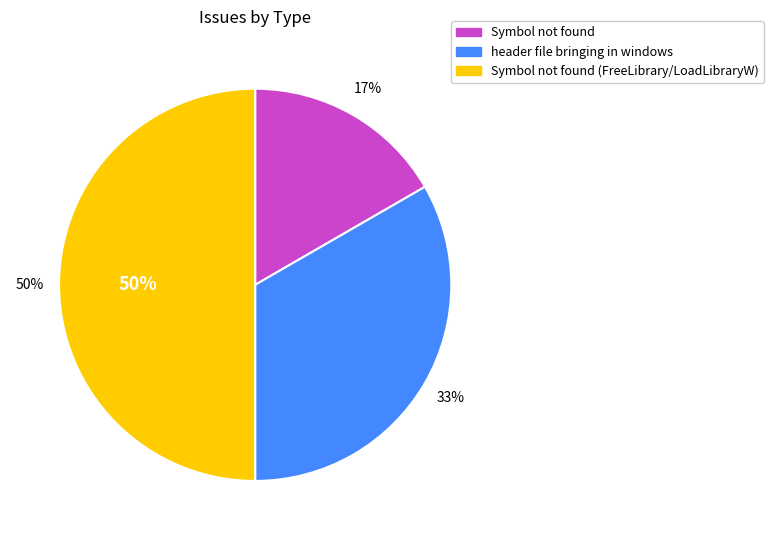

Is there any slice that represents more than half of the pie?

No